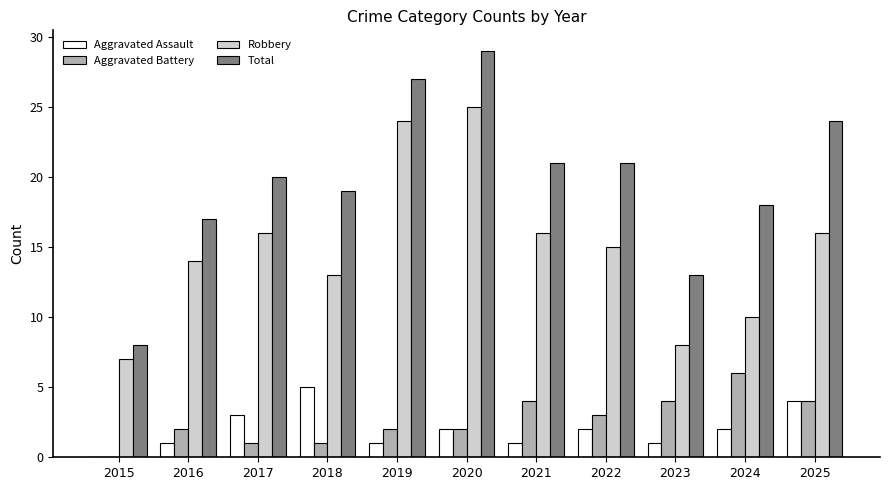

Is it true that Total equals 8 at 2015?

True